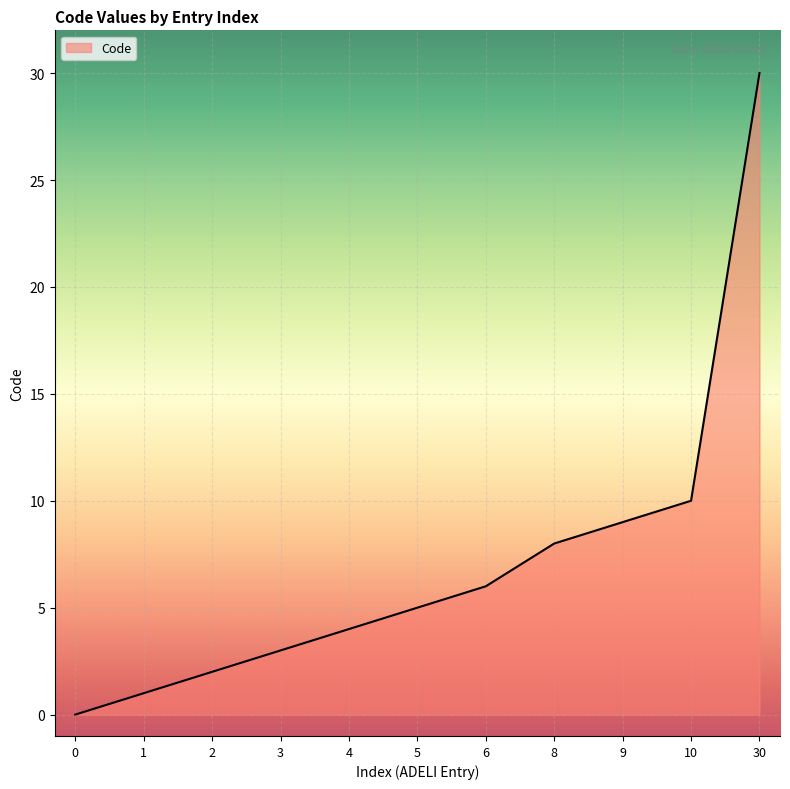

At which label is the value closest to 15?

10